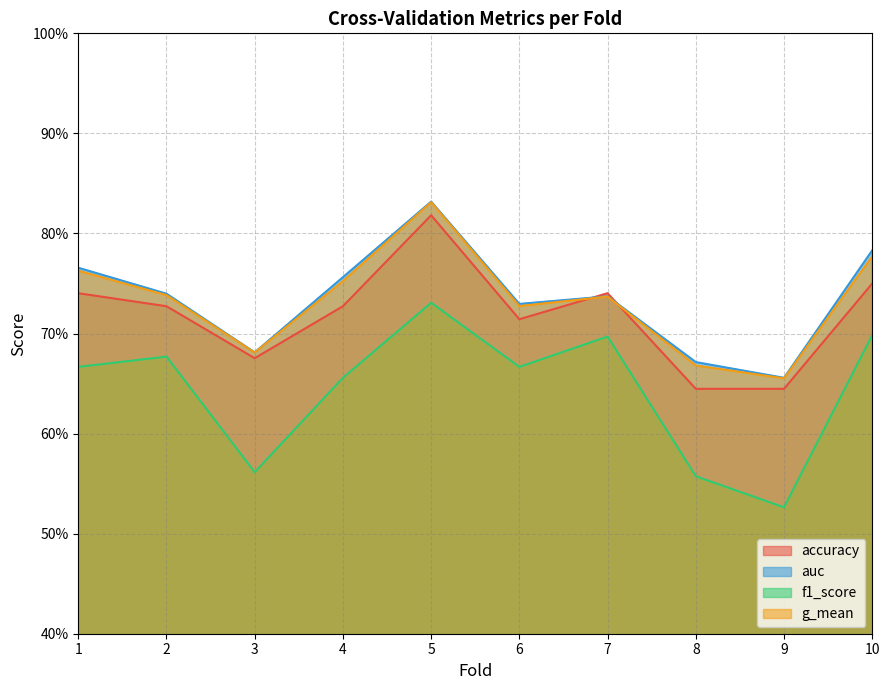

Reading left to right, list all the values displayed in this chart.

accuracy: 0.7	0.7	0.7	0.7	0.8	0.7	0.7	0.6	0.6	0.8
auc: 0.8	0.7	0.7	0.8	0.8	0.7	0.7	0.7	0.7	0.8
f1_score: 0.7	0.7	0.6	0.7	0.7	0.7	0.7	0.6	0.5	0.7
g_mean: 0.8	0.7	0.7	0.8	0.8	0.7	0.7	0.7	0.7	0.8